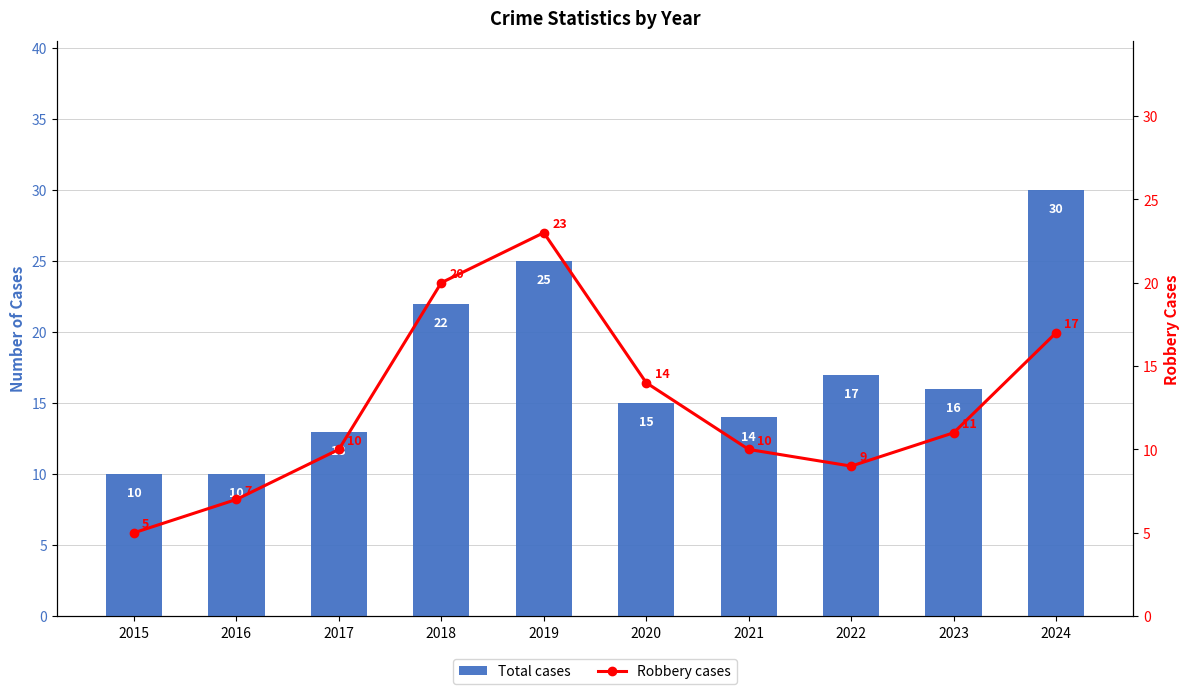

The value of Total cases at 2021 is 14. True or false?

True